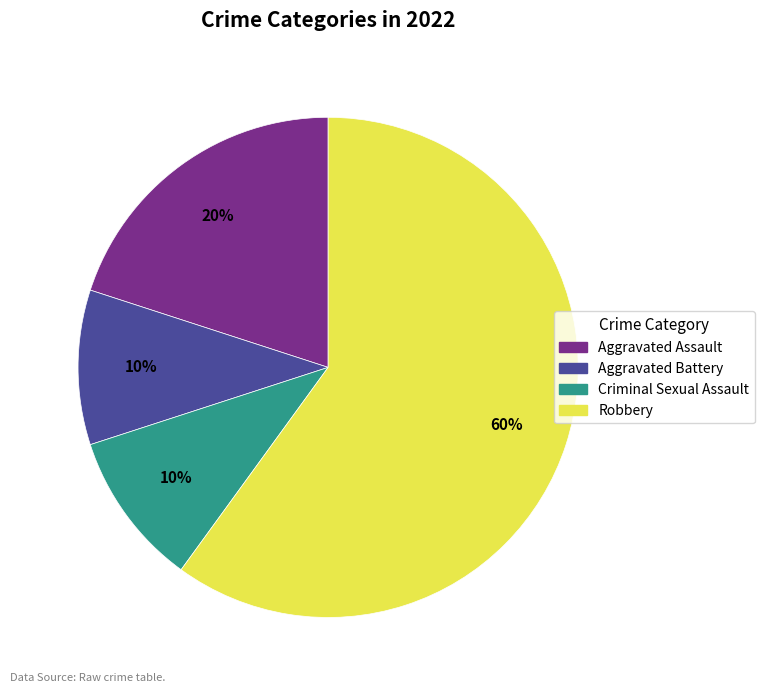

Approximately how many times larger is the value at Criminal Sexual Assault compared to Robbery?

0.2